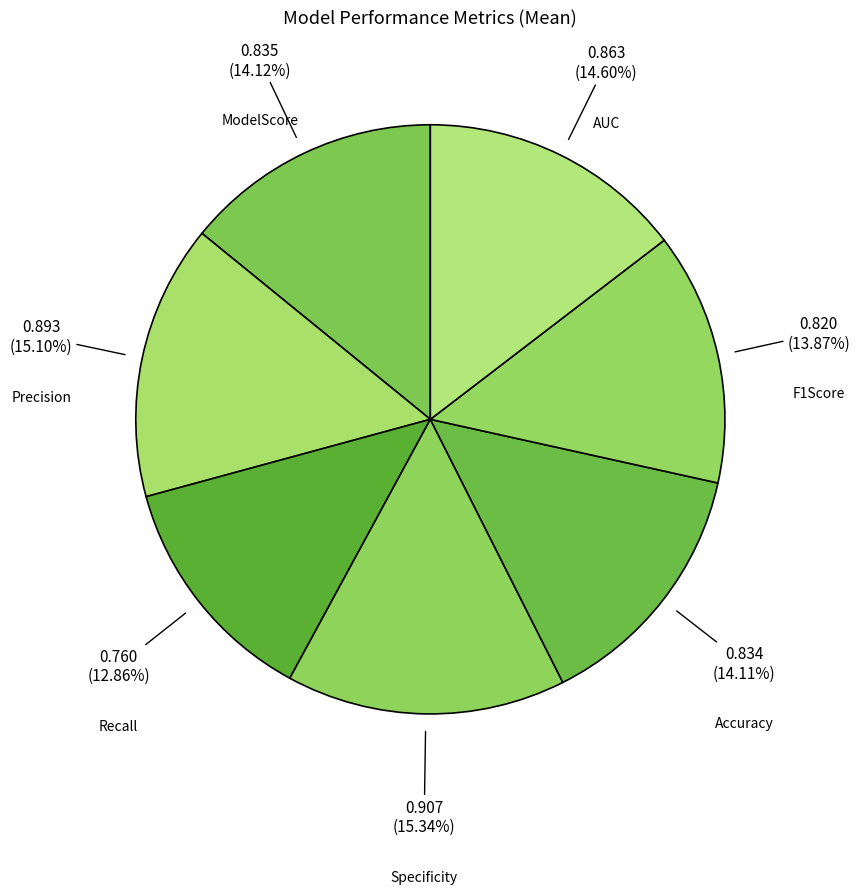

How many slices are in this pie chart?

7